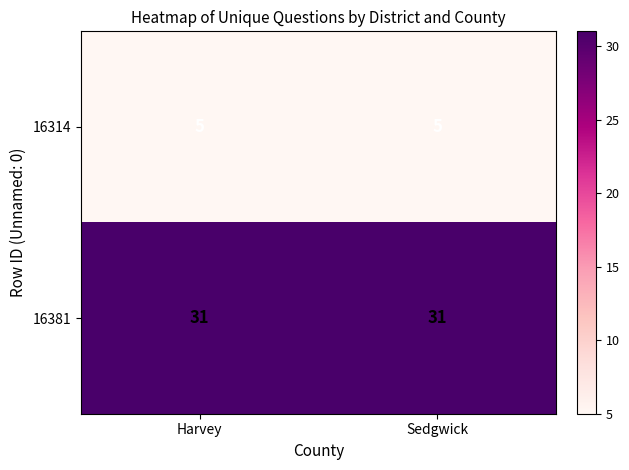

What is the total value across all series at Sedgwick?

36